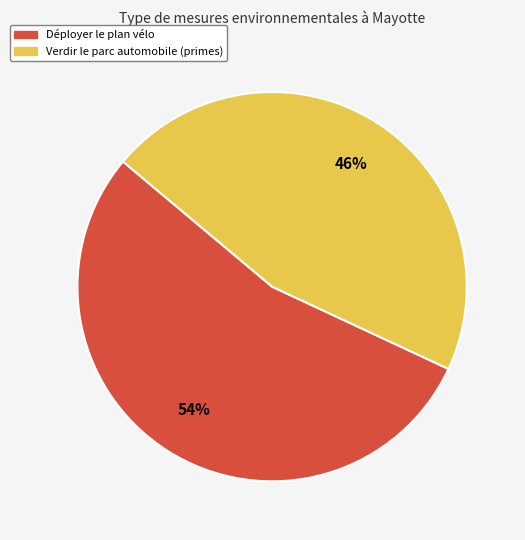

Does any single category account for the majority?

Yes